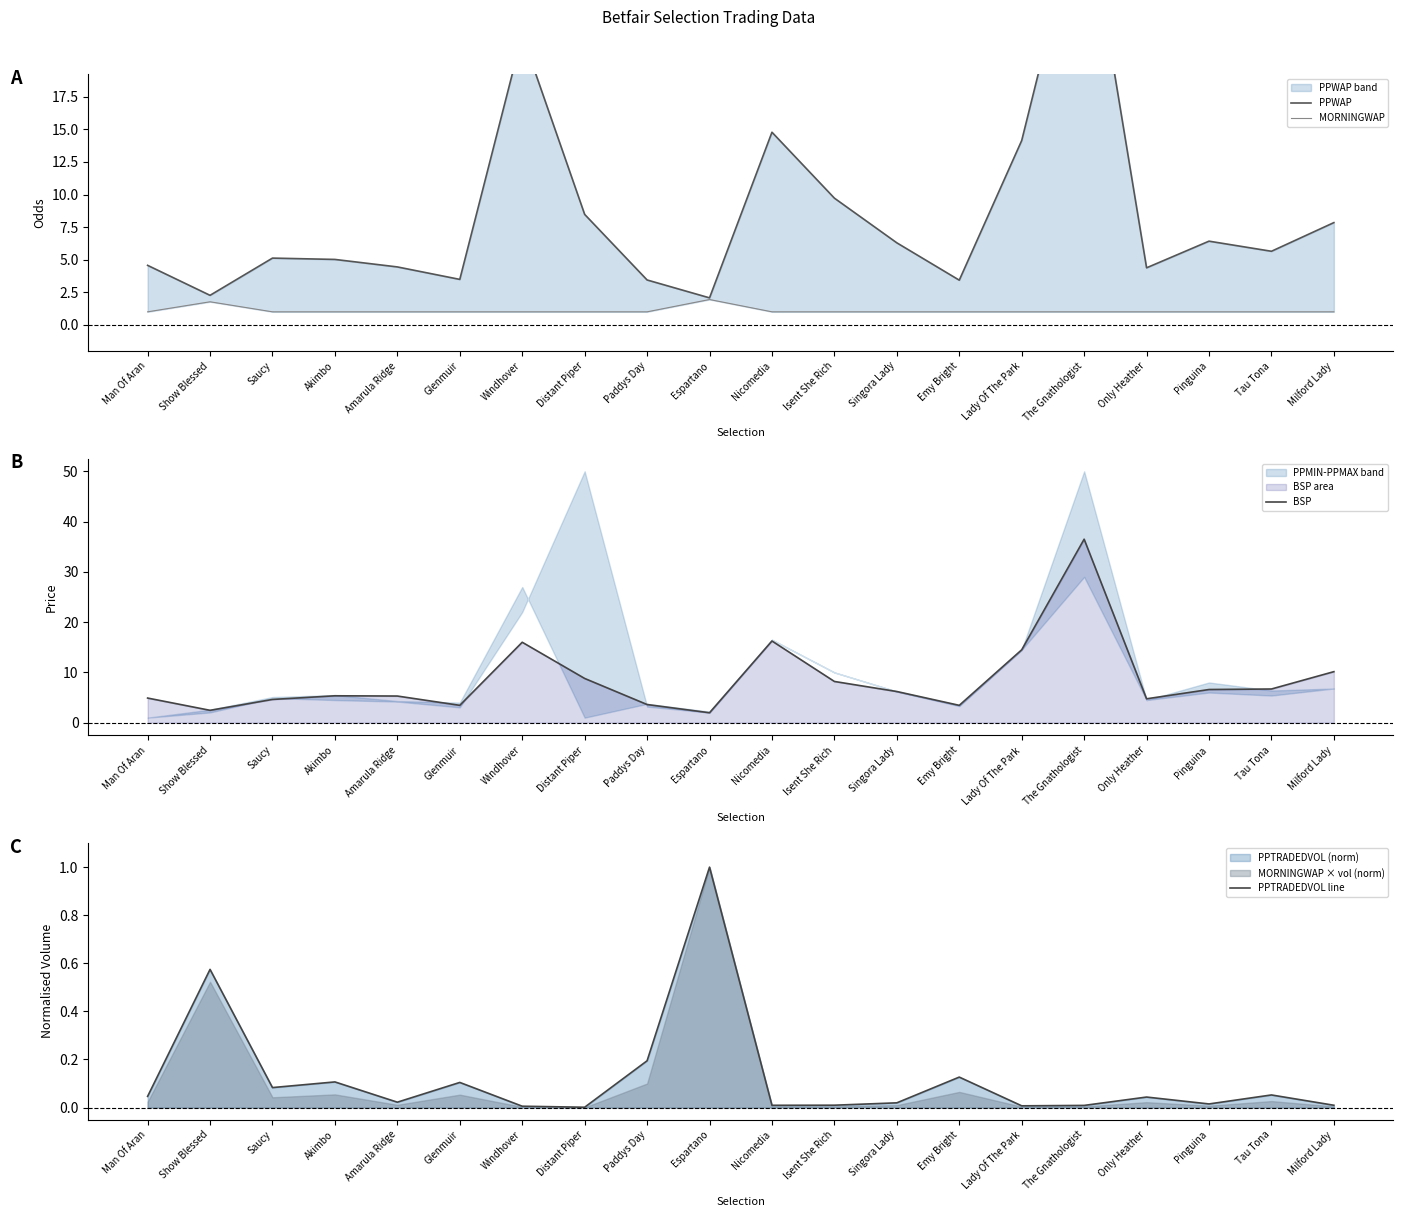

Is it true that PPTRADEDVOL line equals 0.1 at Emy Bright?

True